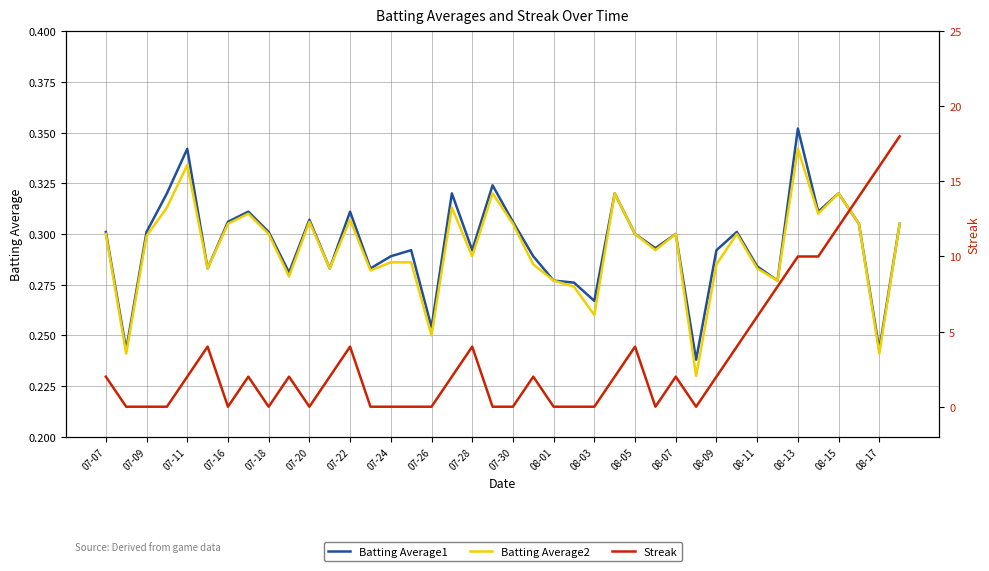

What is the total value across all series at 27?

0.6